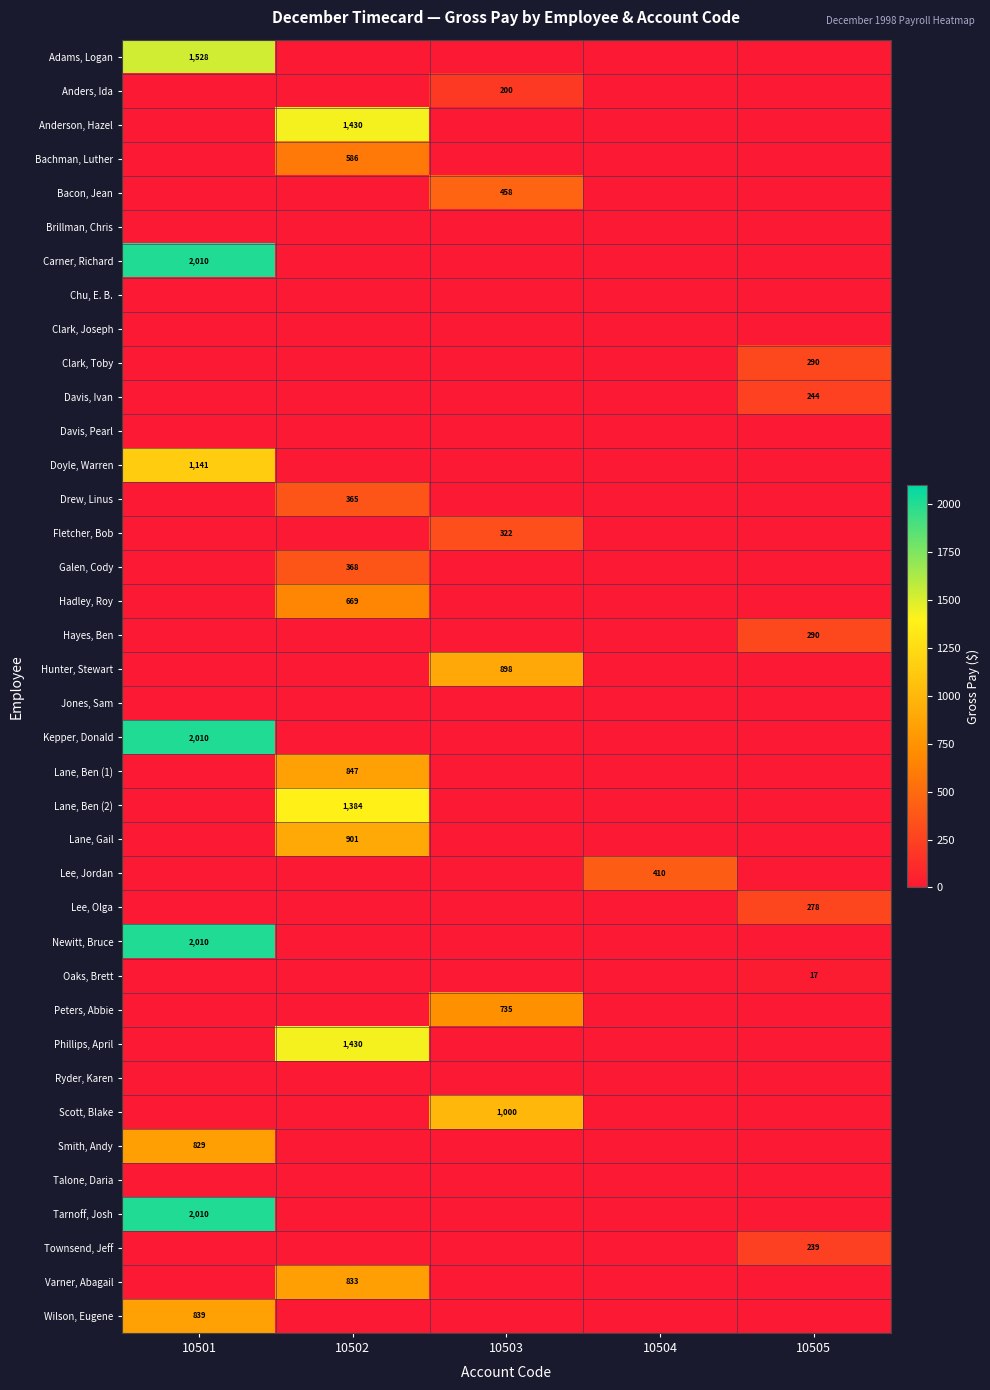

Is it true that Bachman, Luther equals -210.2 at 10503?

False